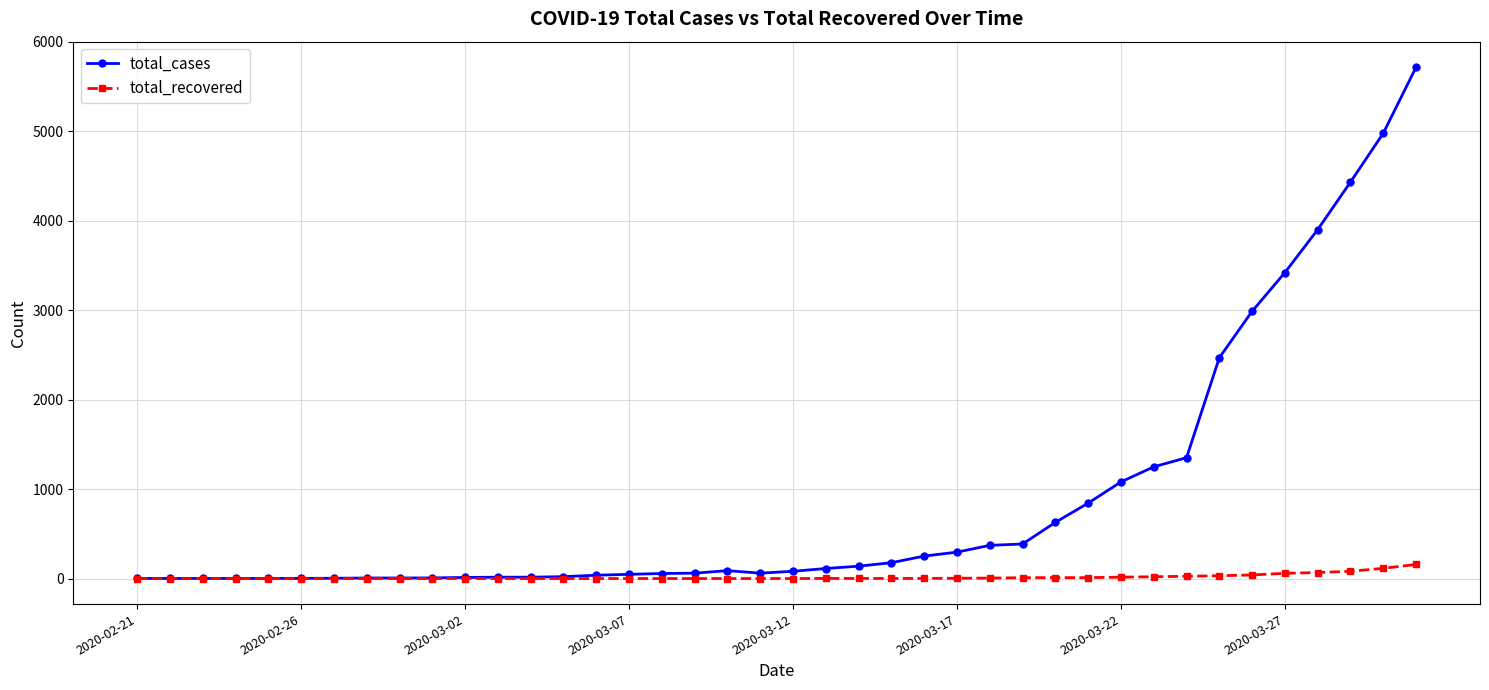

What is the maximum value for total_recovered?

157